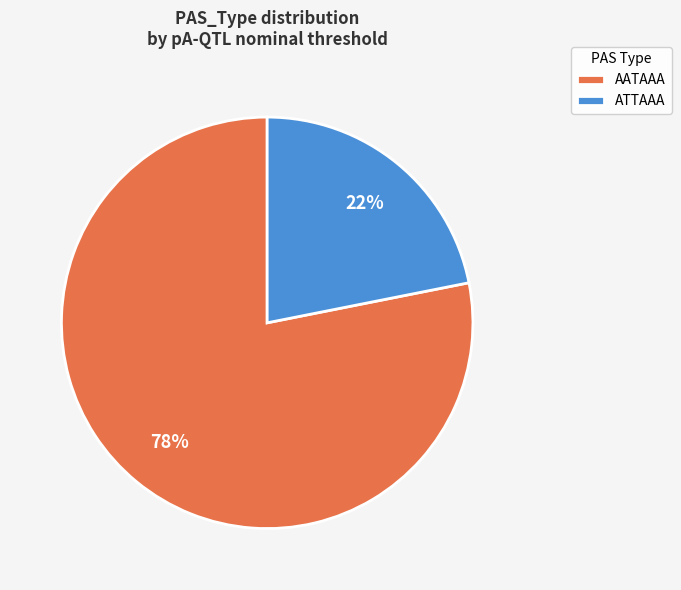

Is the sum of AATAAA and ATTAAA greater than half?

Yes